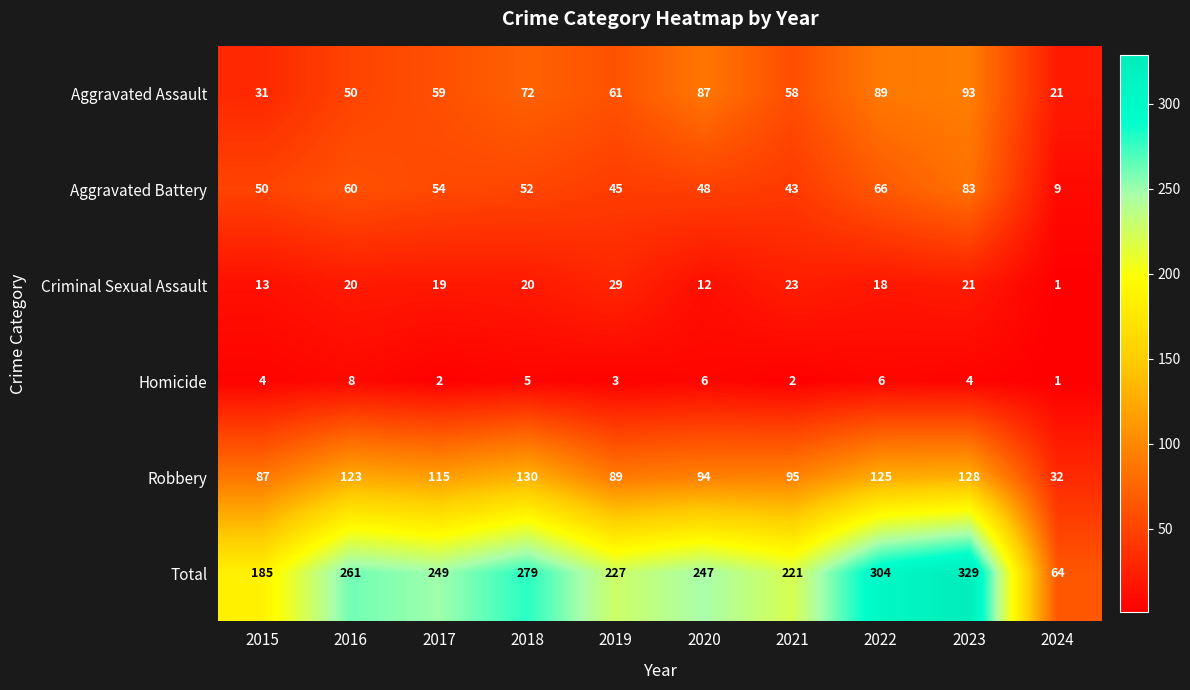

Which series has the widest spread of values?

Total